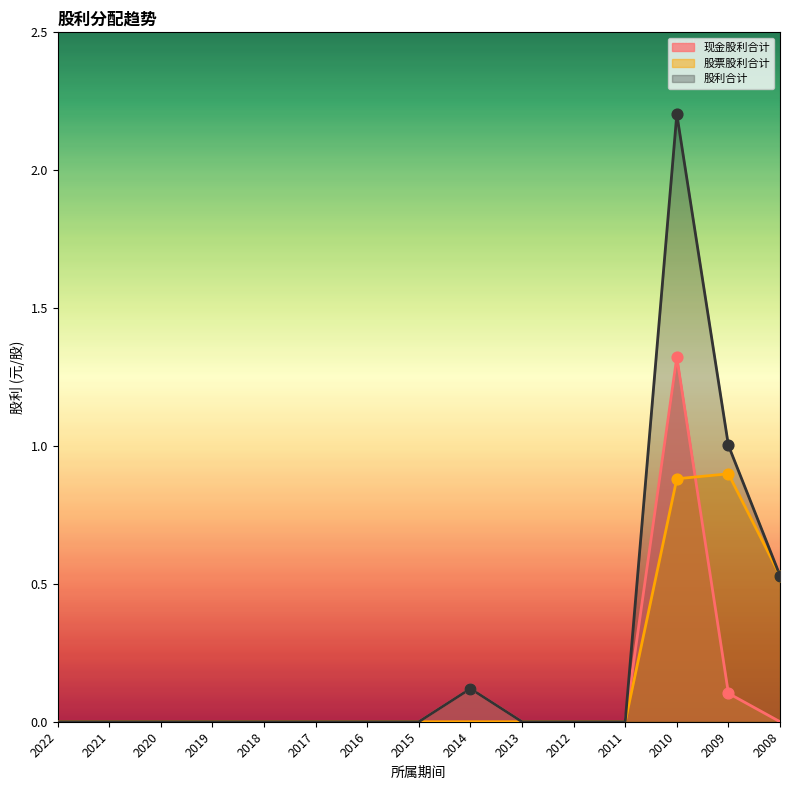

At which category is the sum across all series the highest?

2010